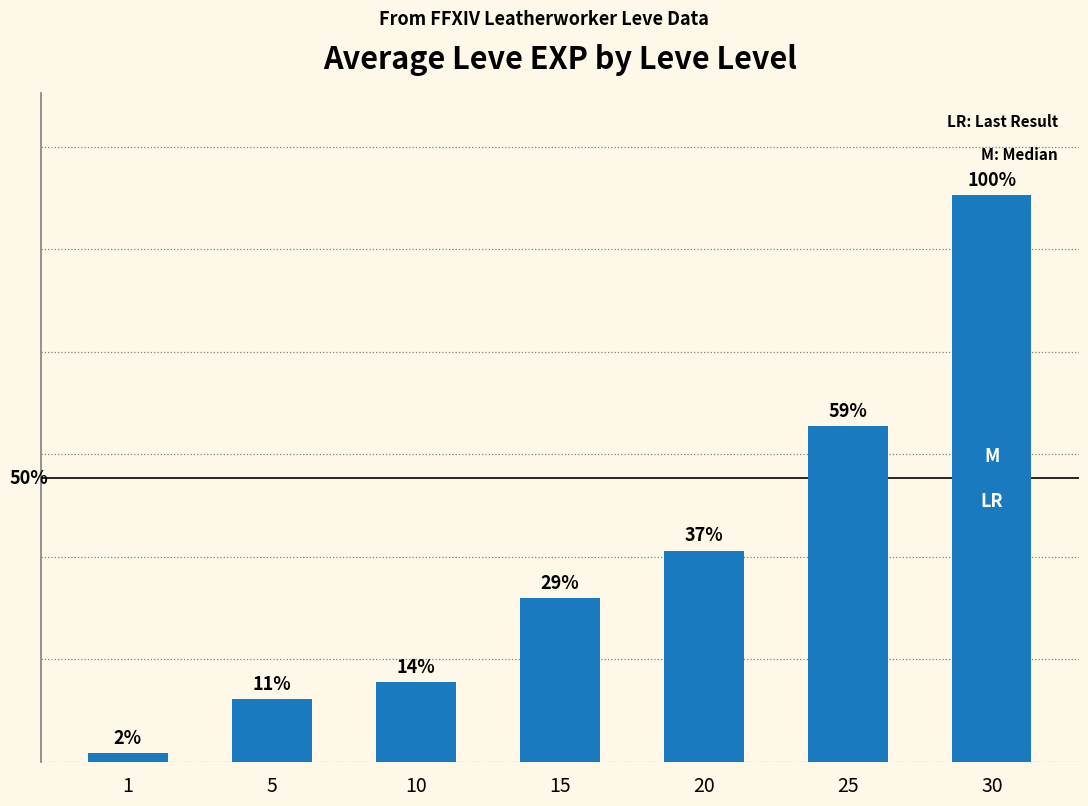

Rank the categories by value from lowest to highest.

1, 5, 10, 15, 20, 25, 30